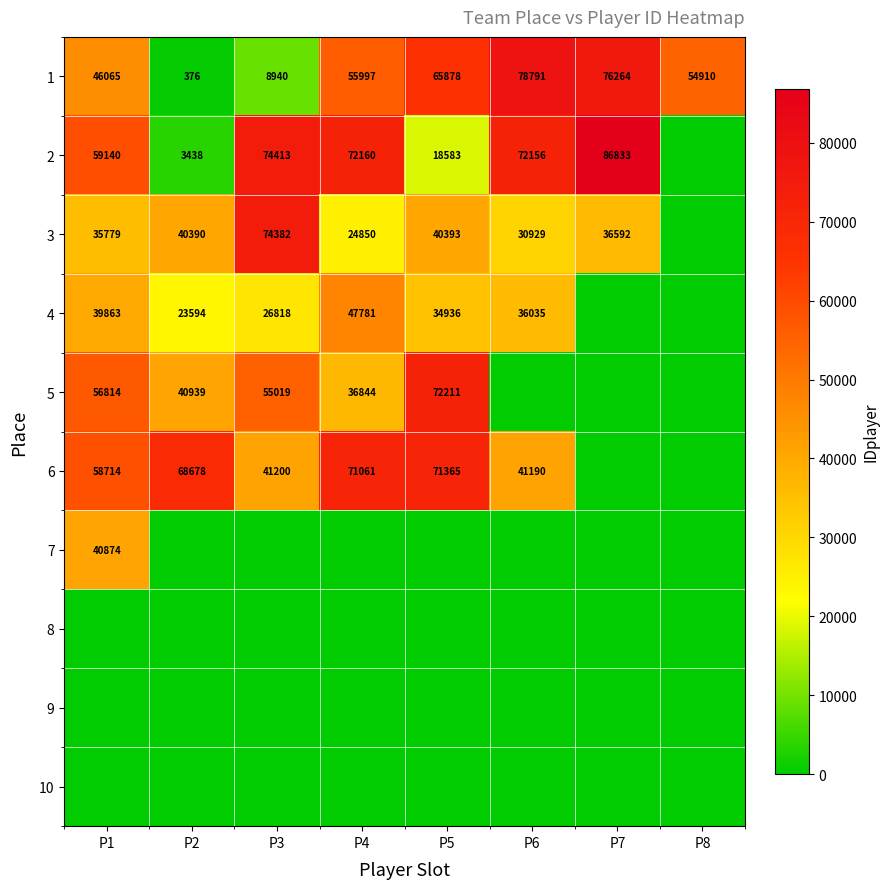

What is the difference between the 5 values at P4 and P5?

35367